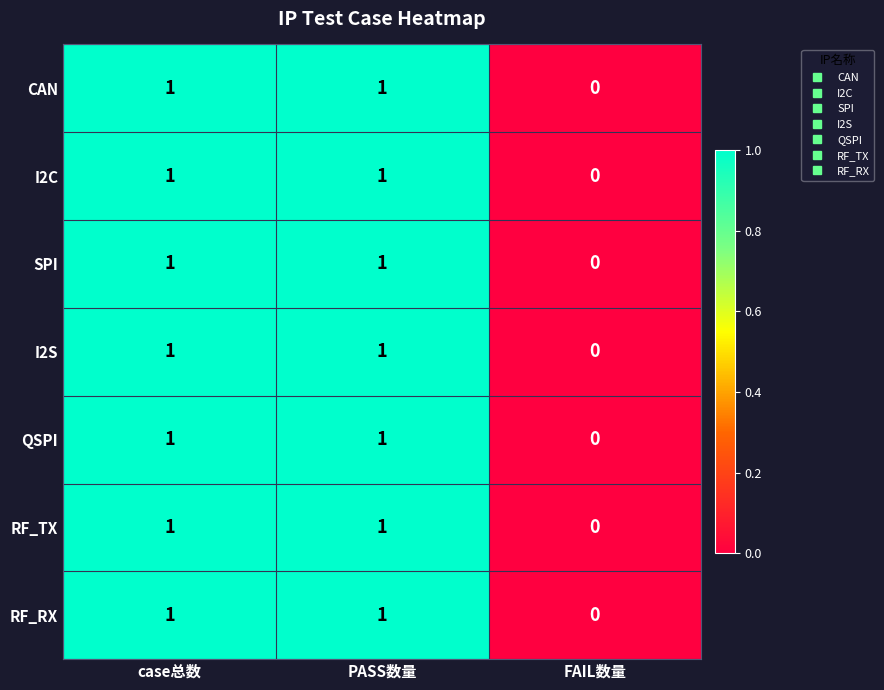

Count the number of data series in this chart.

7